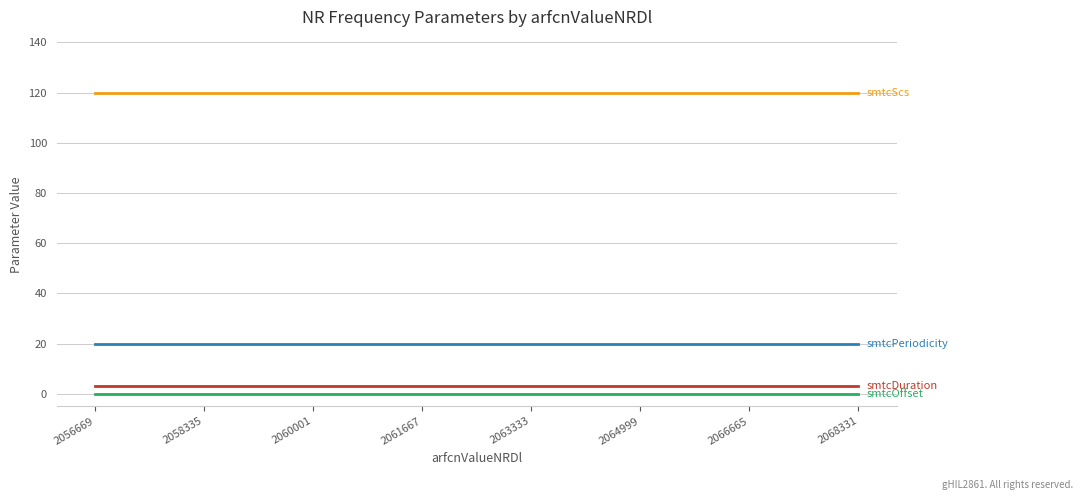

What is the total value across all series at 2064999?

143